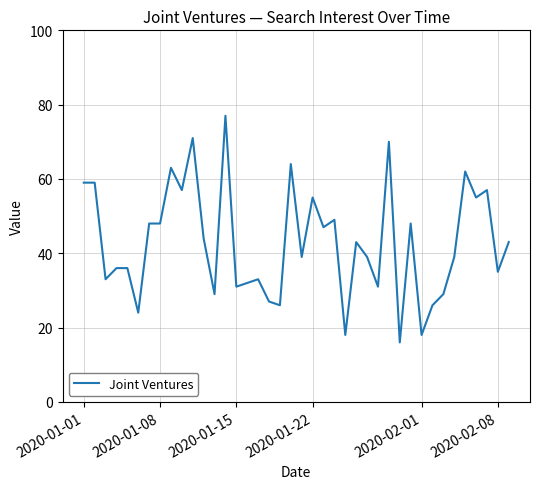

What is the greatest value displayed?

77